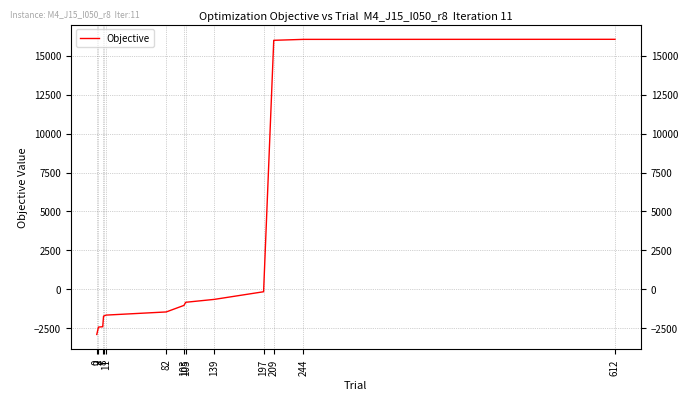

Is this an area chart (filled region under the line)?

No